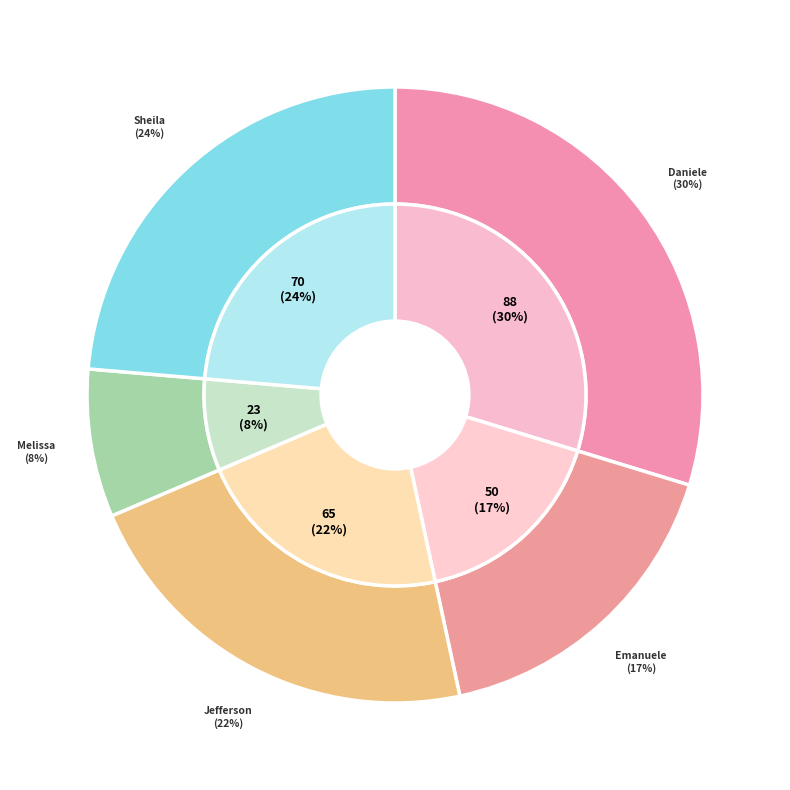

Is there a majority slice in this chart?

No